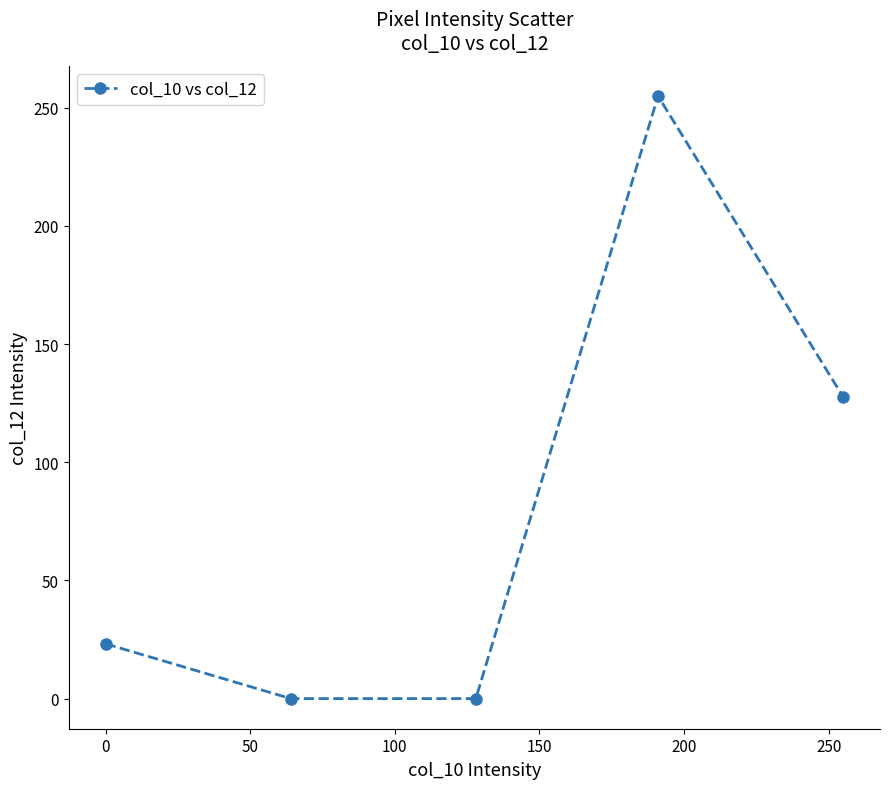

What is the maximum value shown in the chart?

255.0